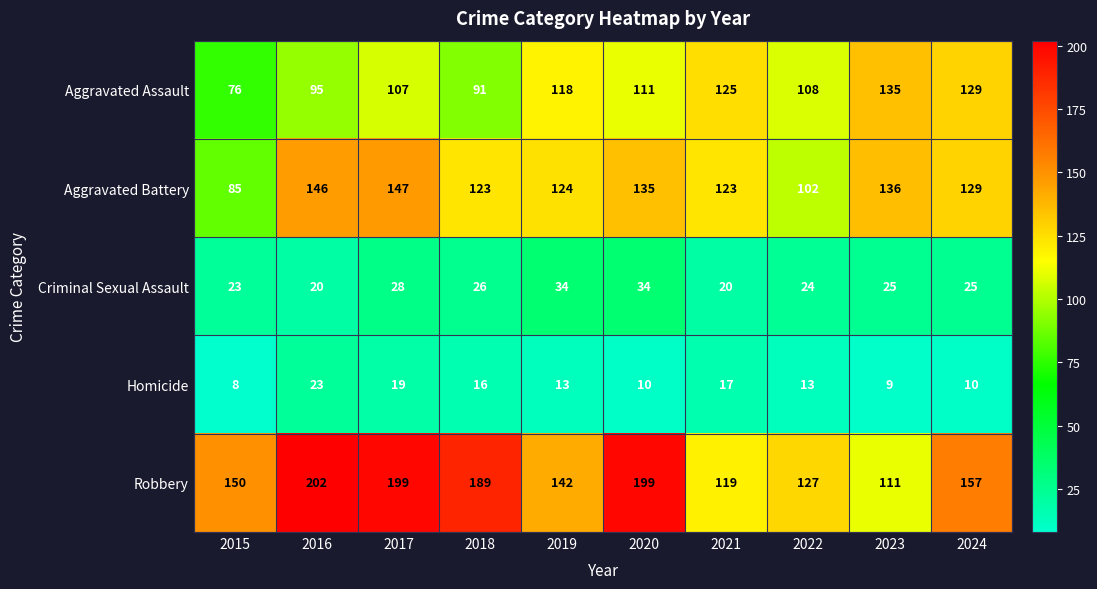

At which category is the sum across all series the highest?

2017